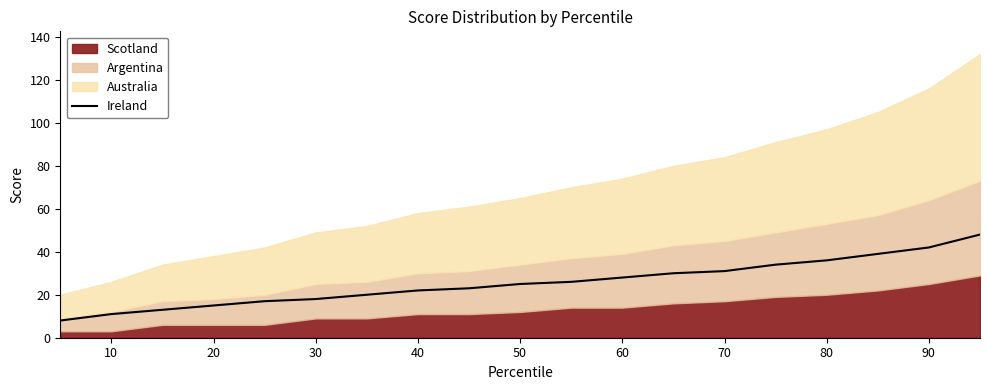

What is the smallest value displayed?

8